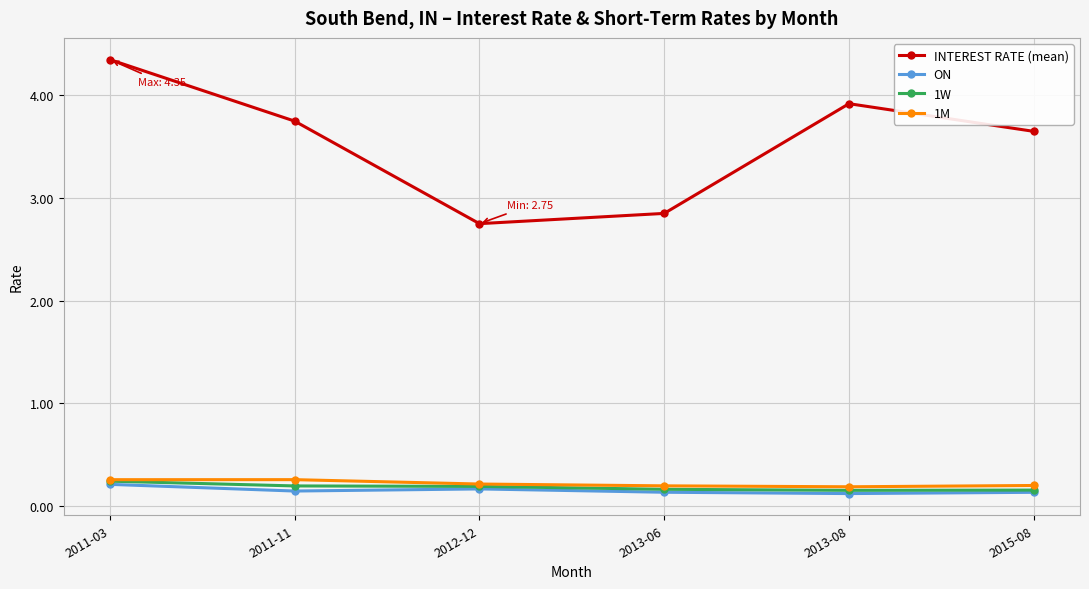

What is the label of the 1st point from the right?

2015-08